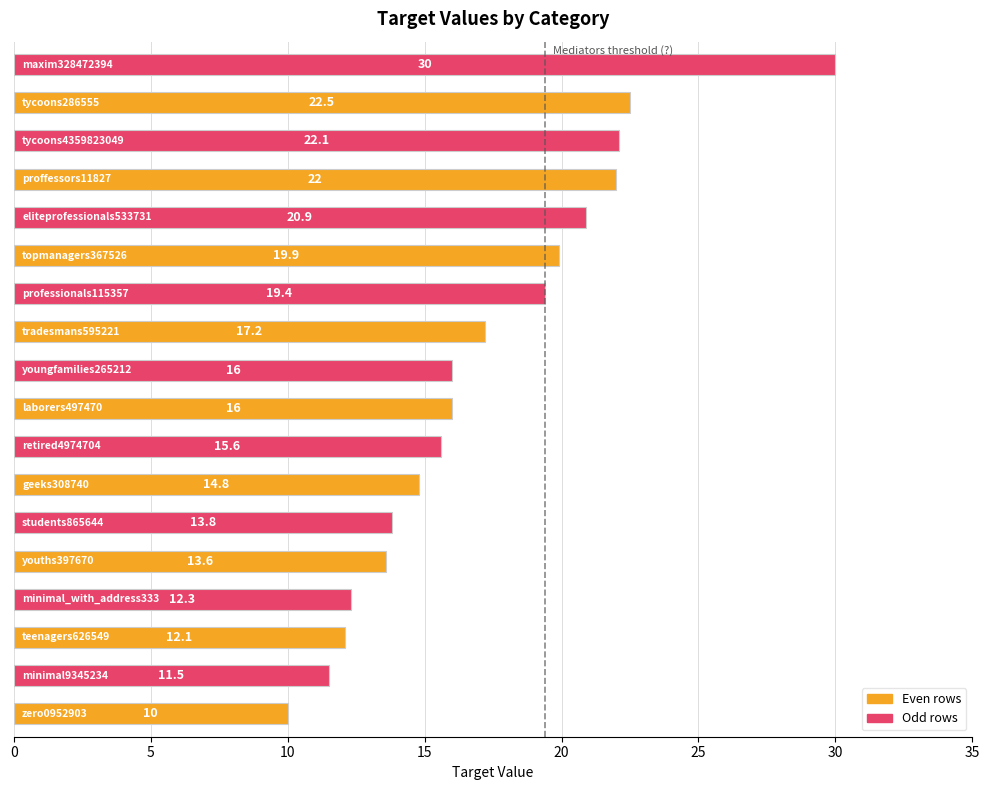

What is the smallest value displayed?

10.0